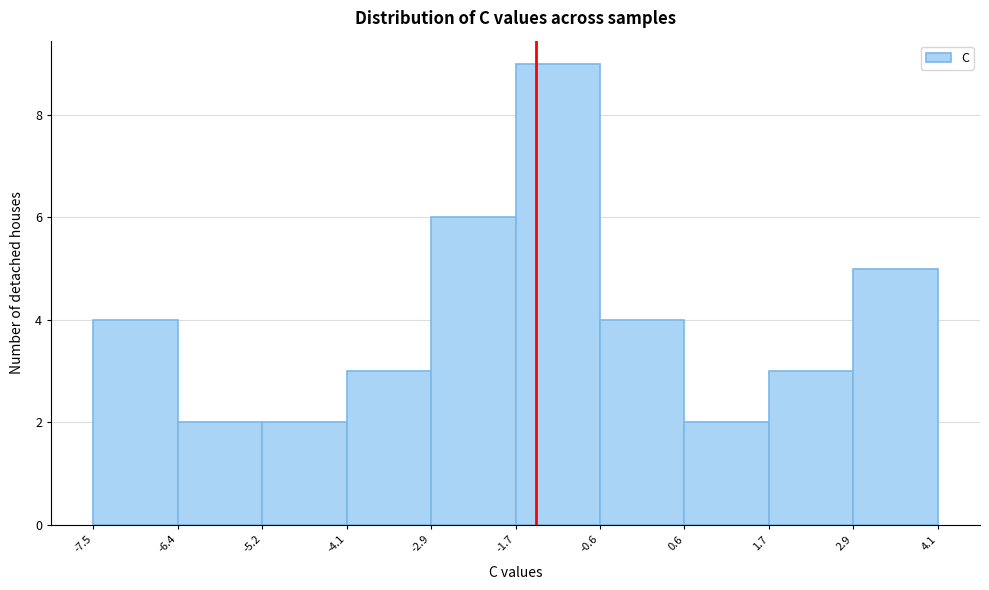

Reading left to right, list every bar in this chart as the range it spans on the x-axis followed by its height. The values are not printed on the chart, so give them approximately, as read against the axis.

-7.5 to -6.4: 4
-6.4 to -5.2: 2
-5.2 to -4.1: 2
-4.1 to -2.9: 3
-2.9 to -1.7: 6
-1.7 to -0.6: 9
-0.6 to 0.6: 4
0.6 to 1.7: 2
1.7 to 2.9: 3
2.9 to 4.1: 5